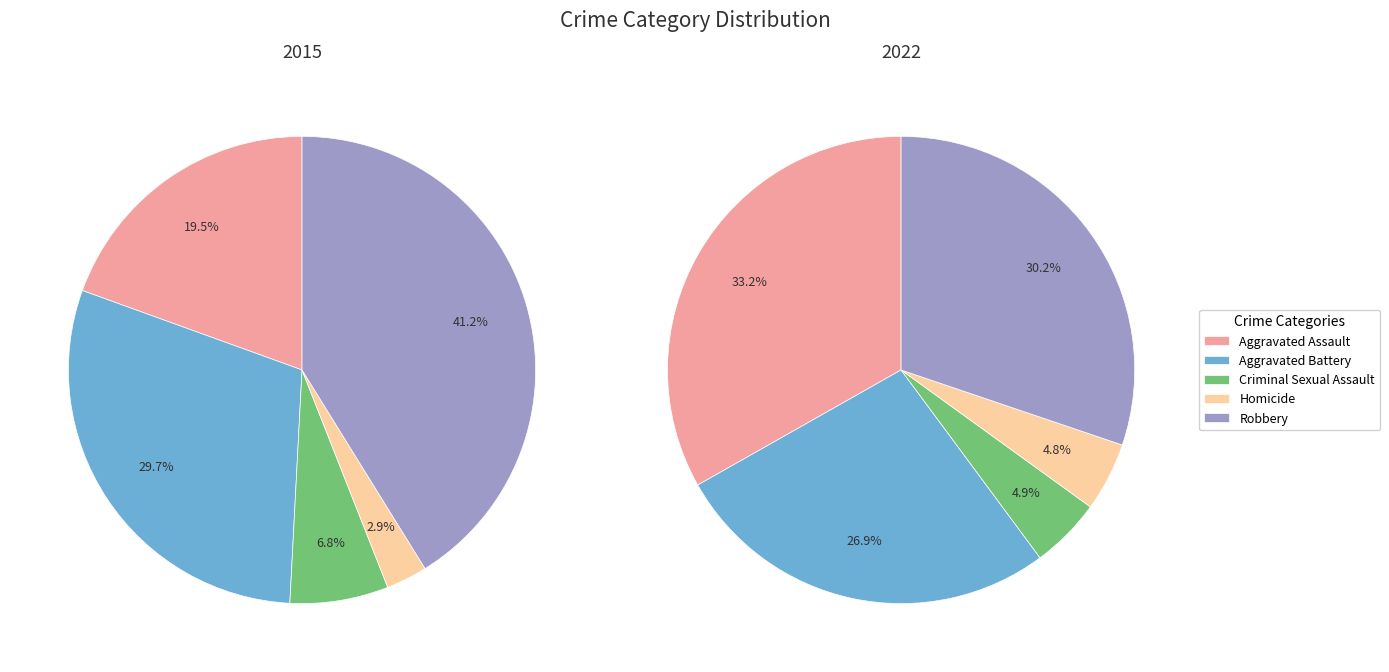

Which category has the smallest portion of the pie?

Homicide